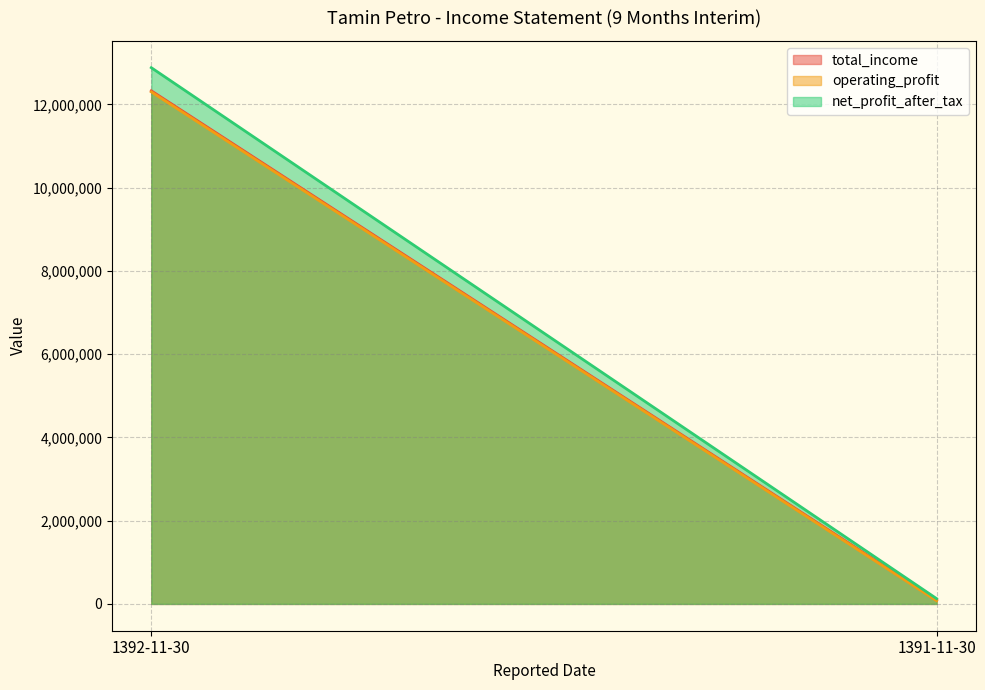

Which series has the largest total across all categories?

net_profit_after_tax